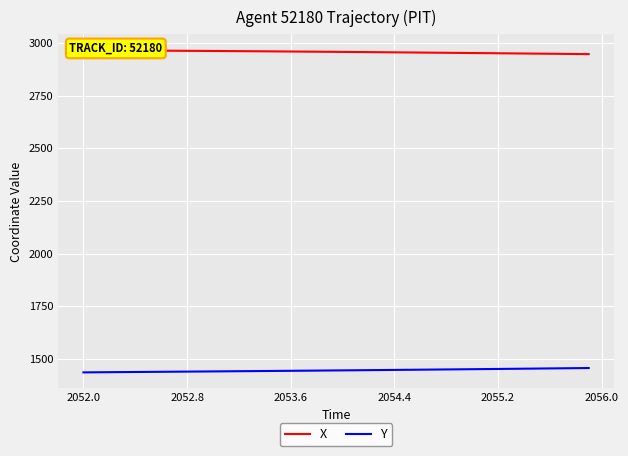

True or false: Y and X intersect in this chart.

False